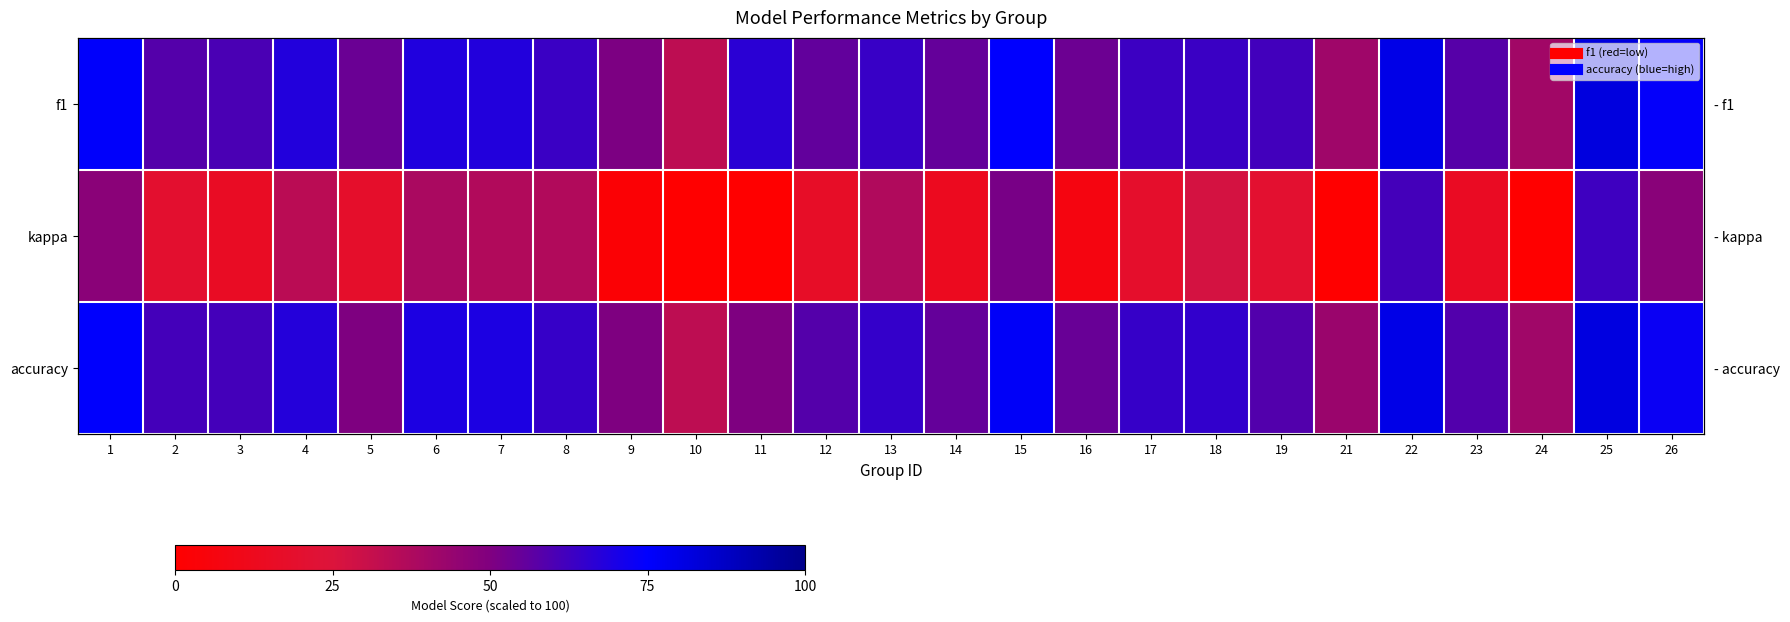

At which category does the chart reach its peak across all series?

25